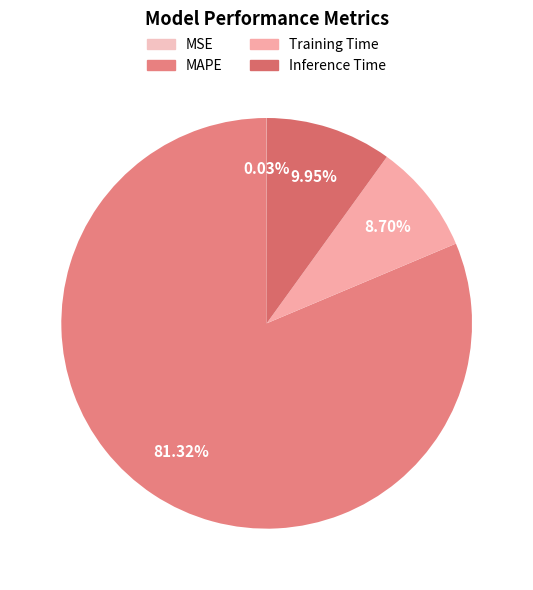

To the nearest percent, what is the difference between the MAPE and Inference Time slice percentages?

71%